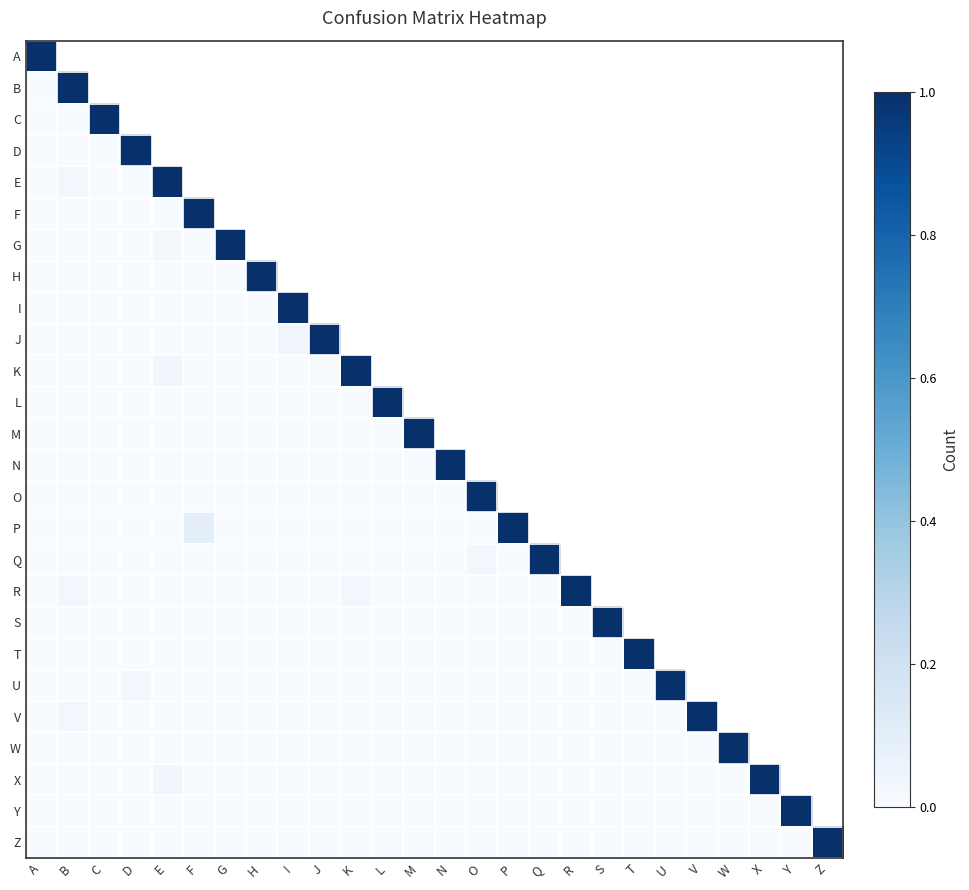

List the labels in order of U value, largest first.

U, D, A, B, C, V, W, X, Y, Z, E, F, G, H, I, J, K, L, M, N, O, P, Q, R, S, T